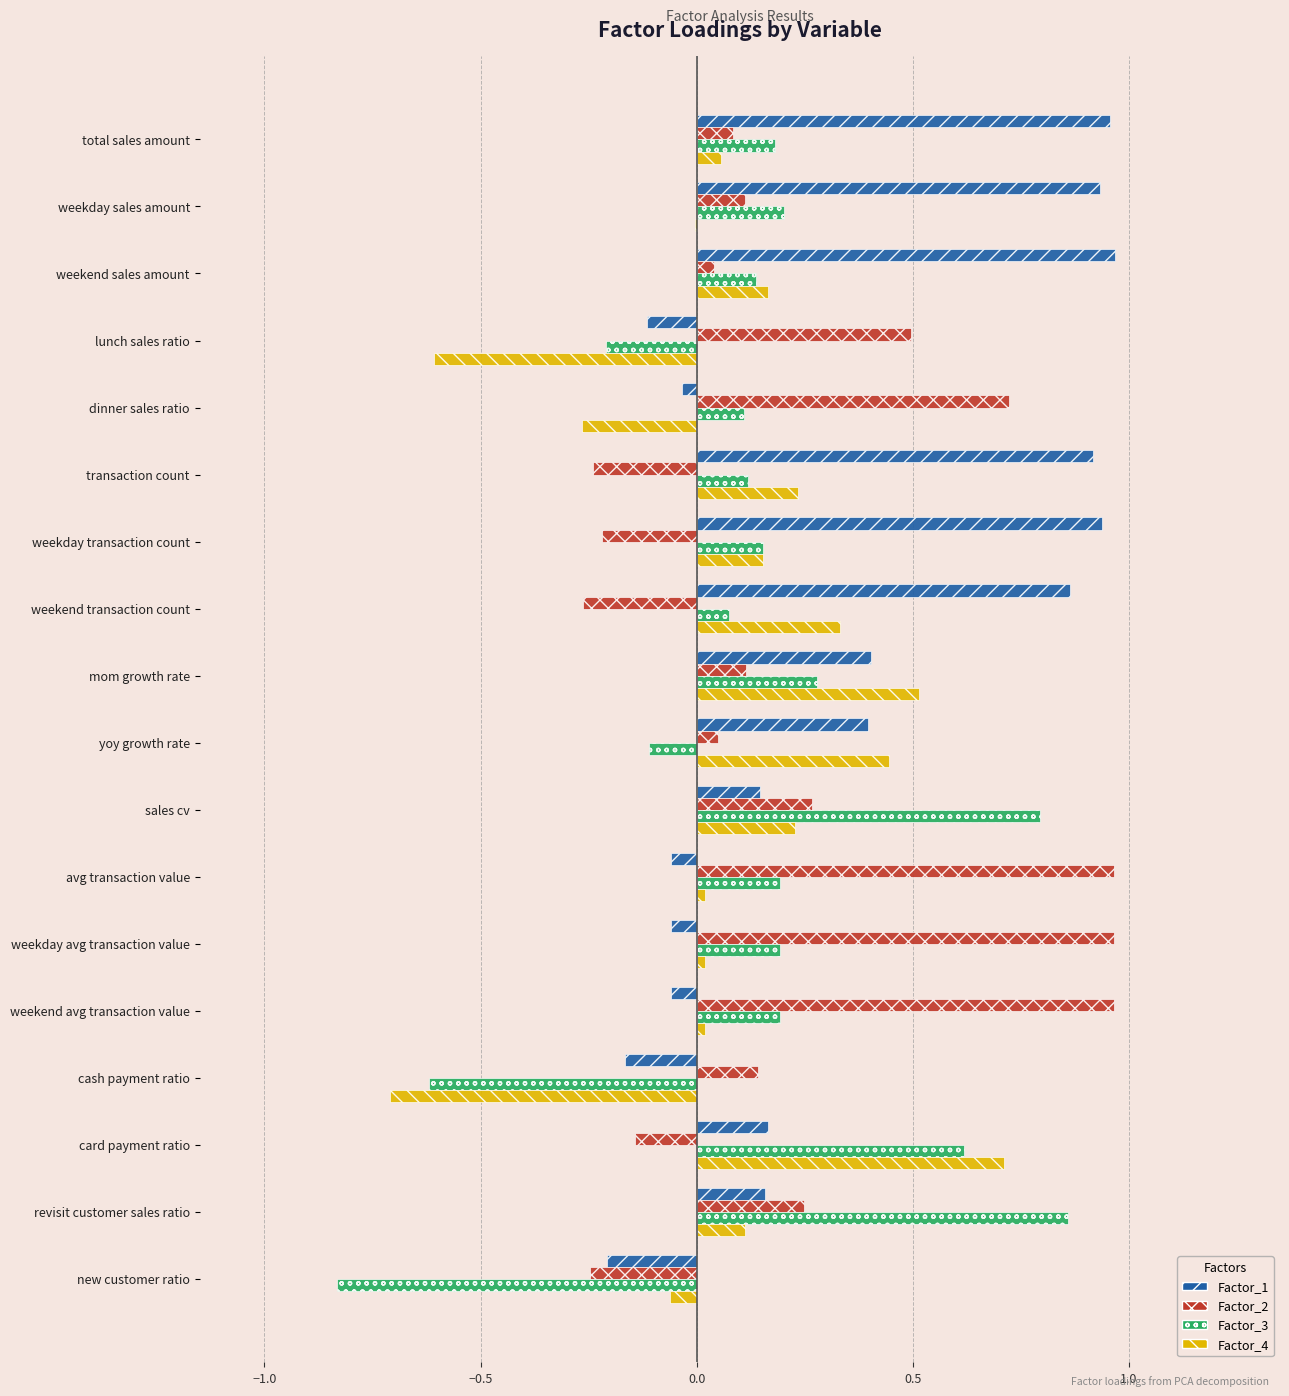

Which series has the largest total across all categories?

Factor_1